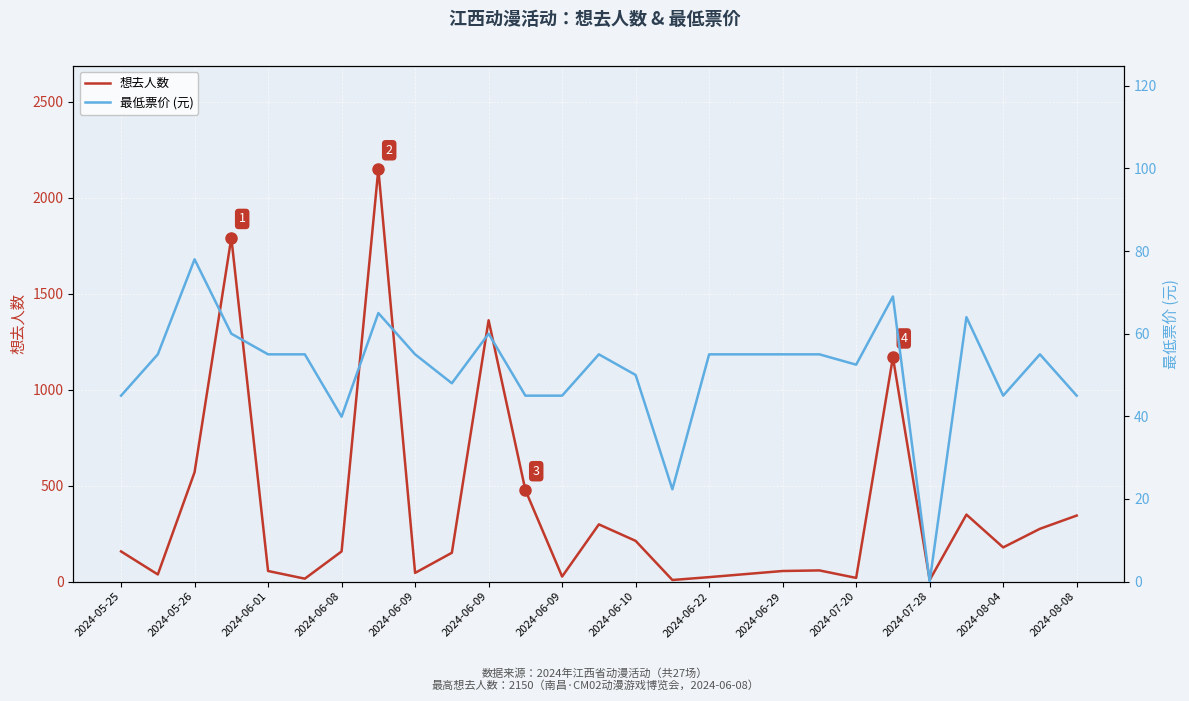

True or false: 想去人数 and 最低票价 (元) cross at least once.

True